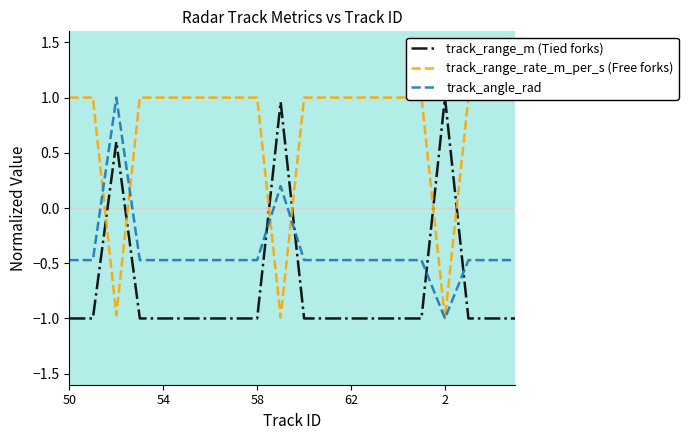

Reading left to right, what are all the values shown in this chart?

track_range_m (Tied forks): -1.0	-1.0	0.6	-1.0	-1.0	-1.0	-1.0	-1.0	-1.0	1.0	-1.0	-1.0	-1.0	-1.0	-1.0	-1.0	1.0	-1.0	-1.0	-1.0
track_range_rate_m_per_s (Free forks): 1.0	1.0	-1.0	1.0	1.0	1.0	1.0	1.0	1.0	-1.0	1.0	1.0	1.0	1.0	1.0	1.0	-1.0	1.0	1.0	1.0
track_angle_rad: -0.5	-0.5	1.0	-0.5	-0.5	-0.5	-0.5	-0.5	-0.5	0.2	-0.5	-0.5	-0.5	-0.5	-0.5	-0.5	-1.0	-0.5	-0.5	-0.5